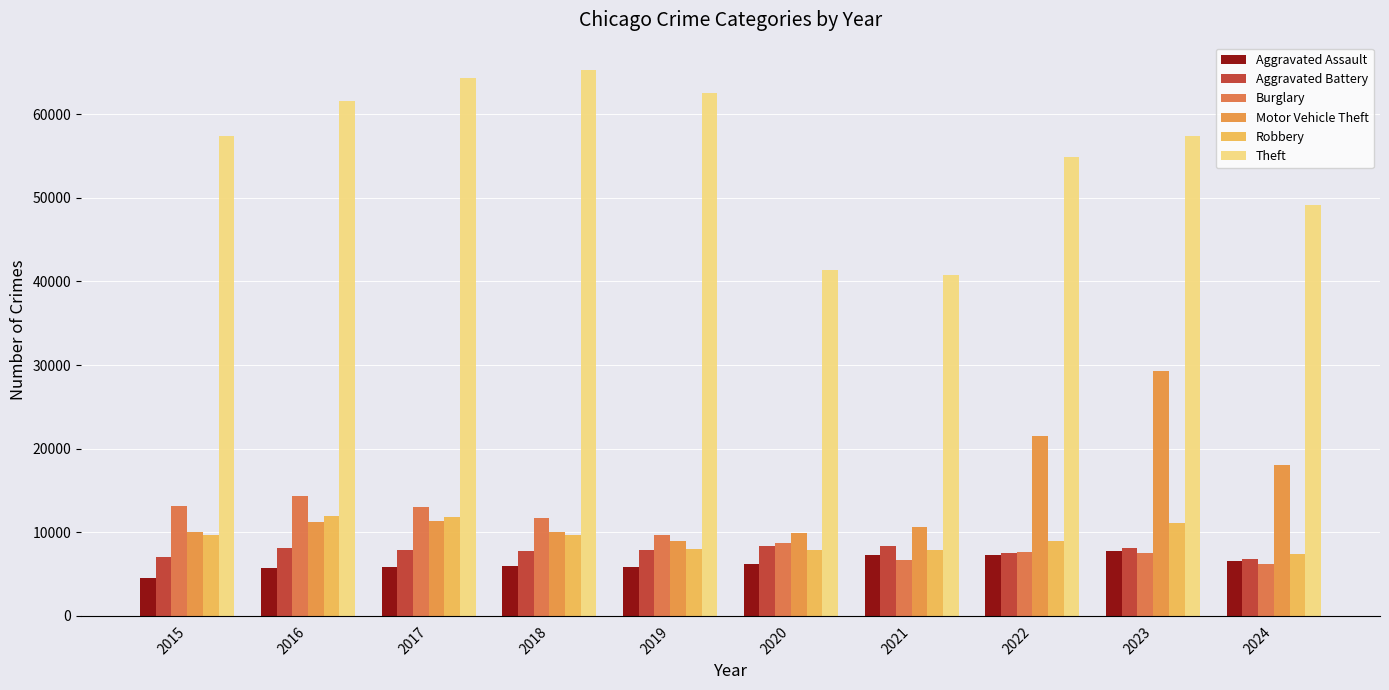

What is the spread (max minus min) of values at 2022?

47607